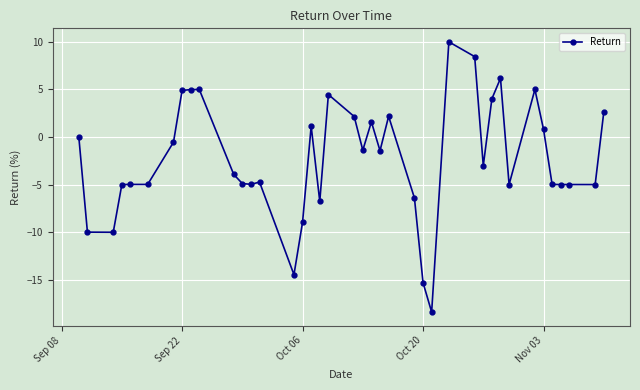

What is the value of the 28th point from the left?

10.0